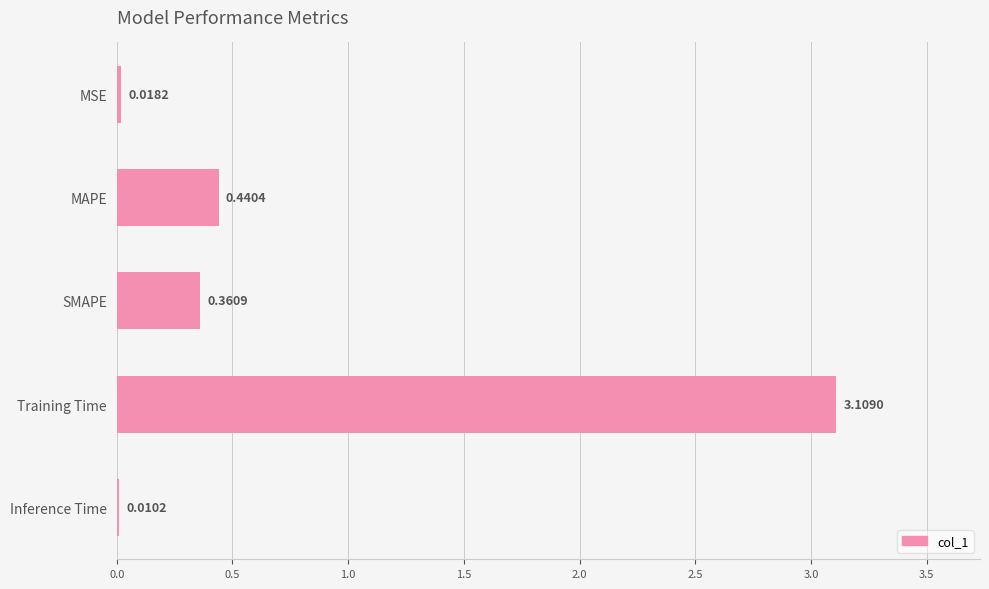

What is the maximum value shown in the chart?

3.1